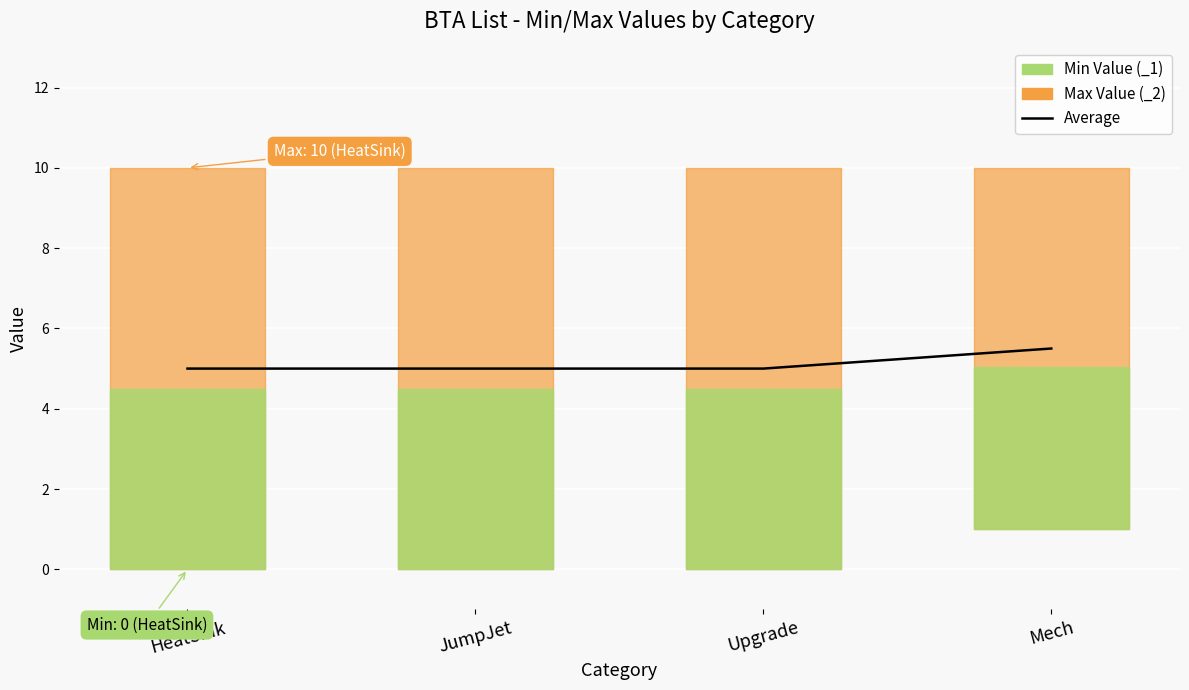

At which label is the value closest to 5?

HeatSink